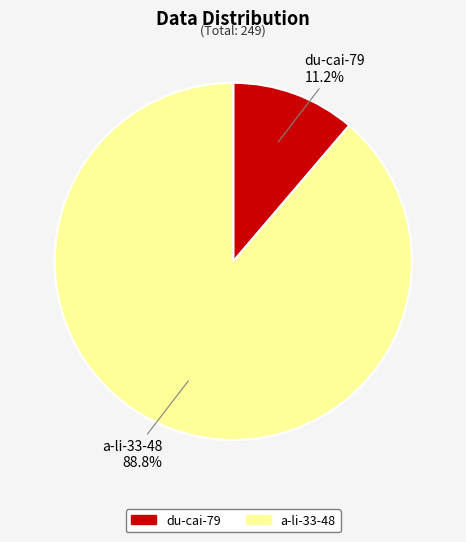

Does du-cai-79 account for over 50% of the chart?

No